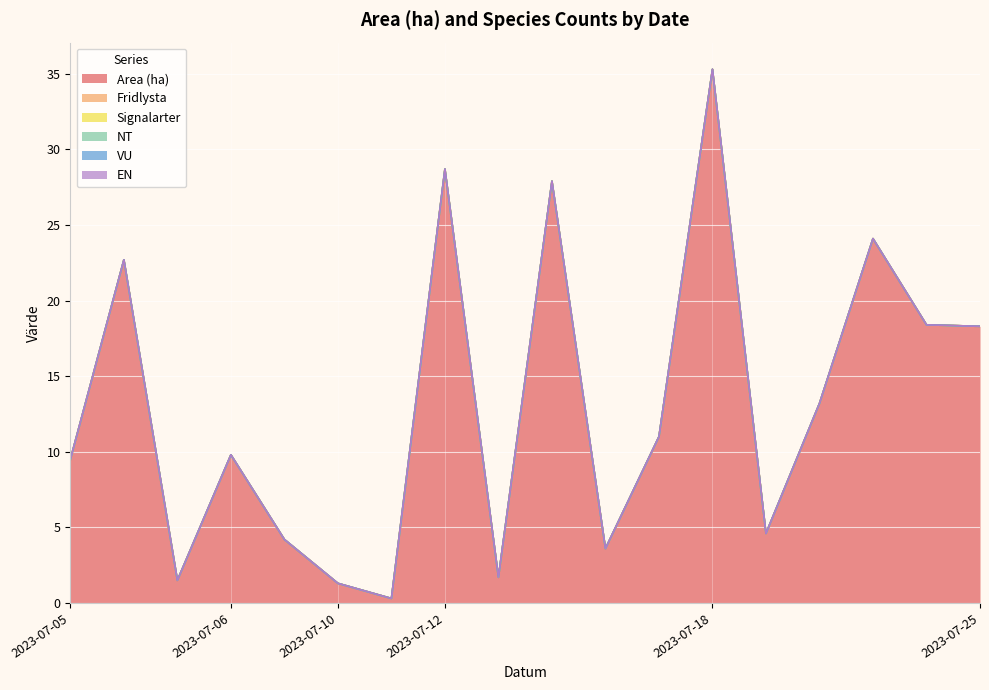

True or false: NT has a value of 0.0 at 2023-07-12.

True